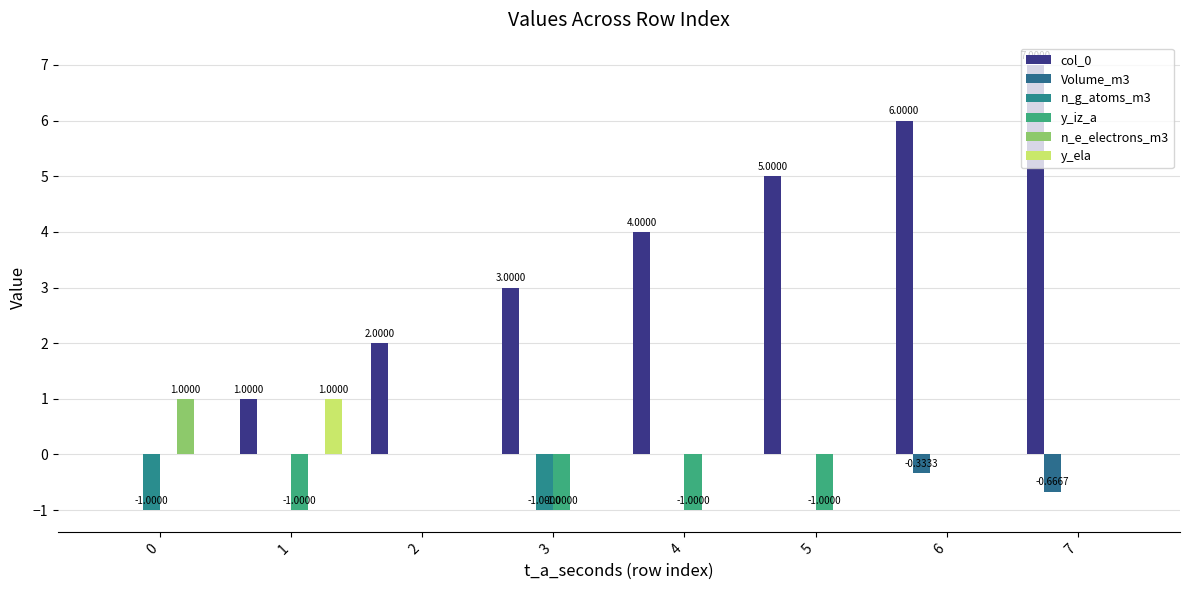

Which category has the lowest value in the Volume_m3 series?

7